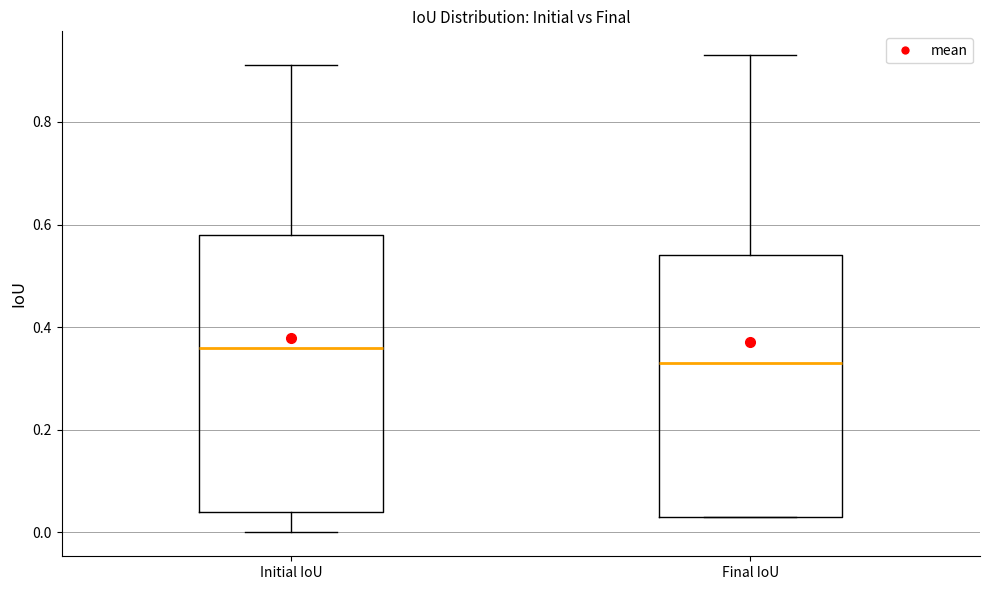

Which box is the tallest, from its lower edge to its upper edge?

Initial IoU